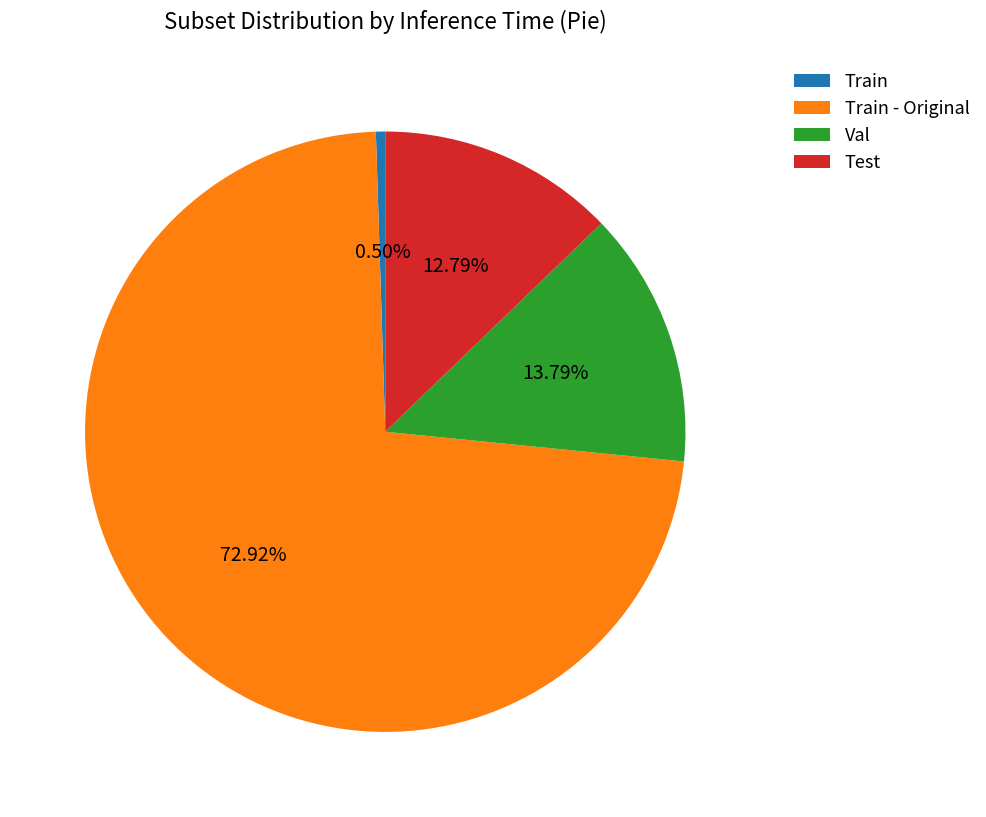

Do Train - Original and Val together represent more than half of the pie?

Yes